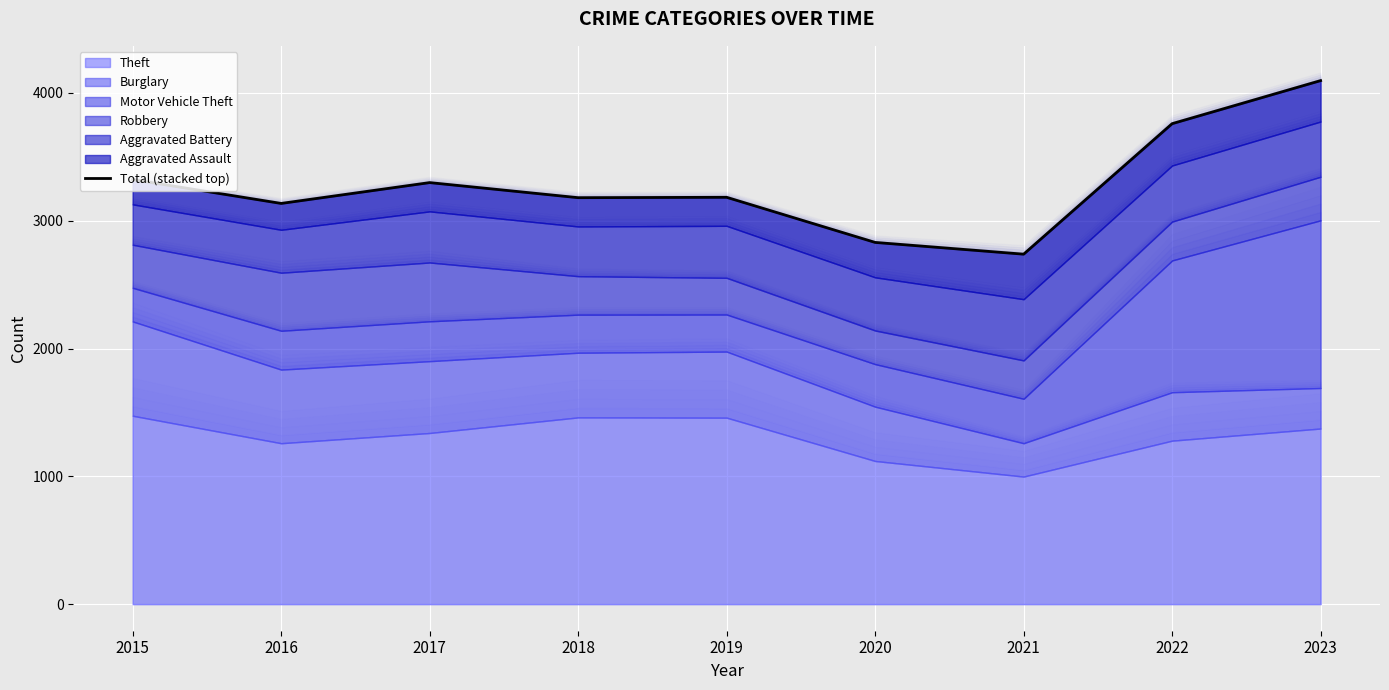

Is it true that the value at 2019 is 3183?

True